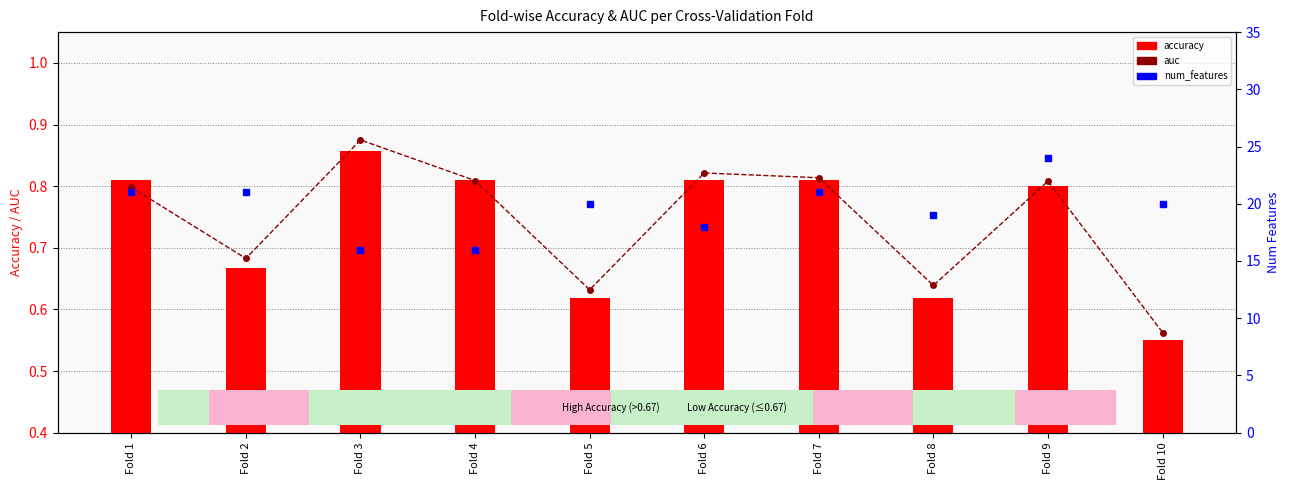

Reading left to right, what are all the values shown in this chart?

auc: Fold 1=0.8	Fold 2=0.7	Fold 3=0.9	Fold 4=0.8	Fold 5=0.6	Fold 6=0.8	Fold 7=0.8	Fold 8=0.6	Fold 9=0.8	Fold 10=0.6
accuracy: Fold 1=0.8	Fold 2=0.7	Fold 3=0.9	Fold 4=0.8	Fold 5=0.6	Fold 6=0.8	Fold 7=0.8	Fold 8=0.6	Fold 9=0.8	Fold 10=0.6
num_features: Fold 1=21.0	Fold 2=21.0	Fold 3=16.0	Fold 4=16.0	Fold 5=20.0	Fold 6=18.0	Fold 7=21.0	Fold 8=19.0	Fold 9=24.0	Fold 10=20.0